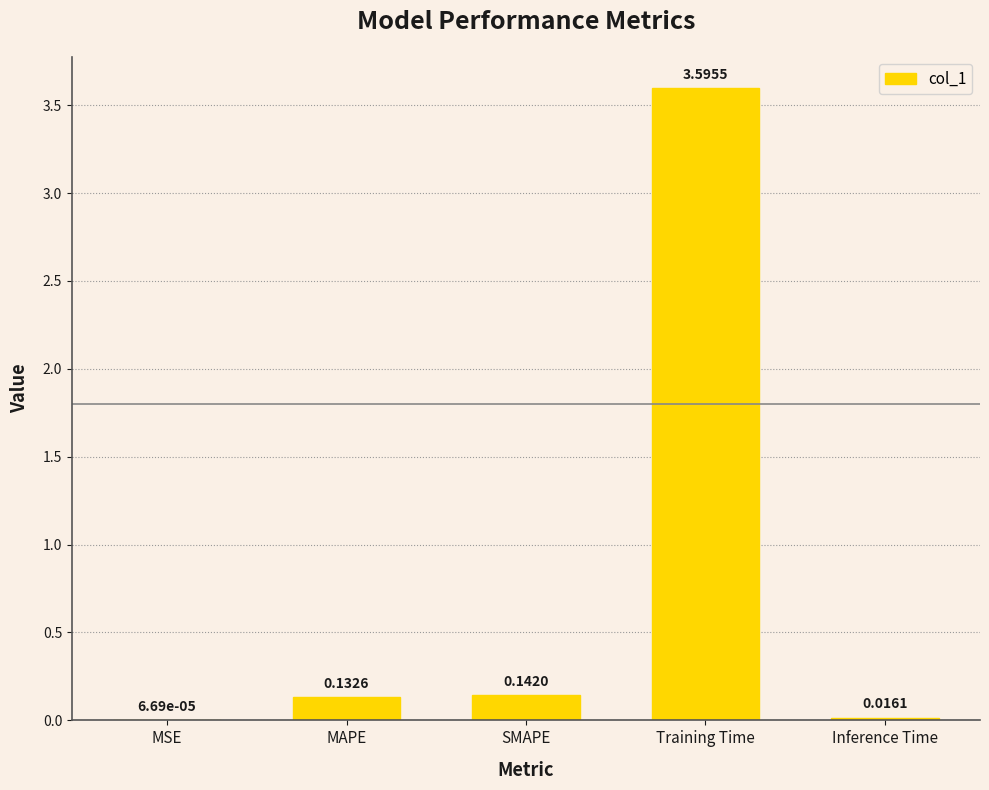

What is the sum of all values?

3.9